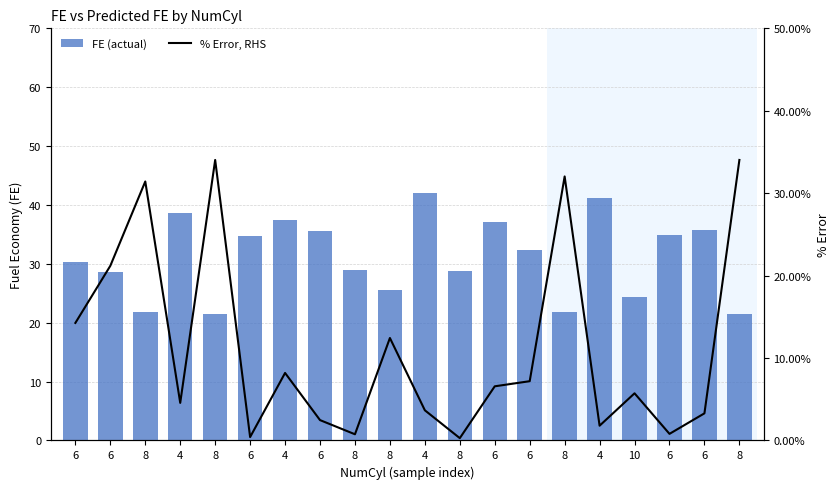

What is the difference between the second highest and second lowest values in the % Error, RHS series?

33.6